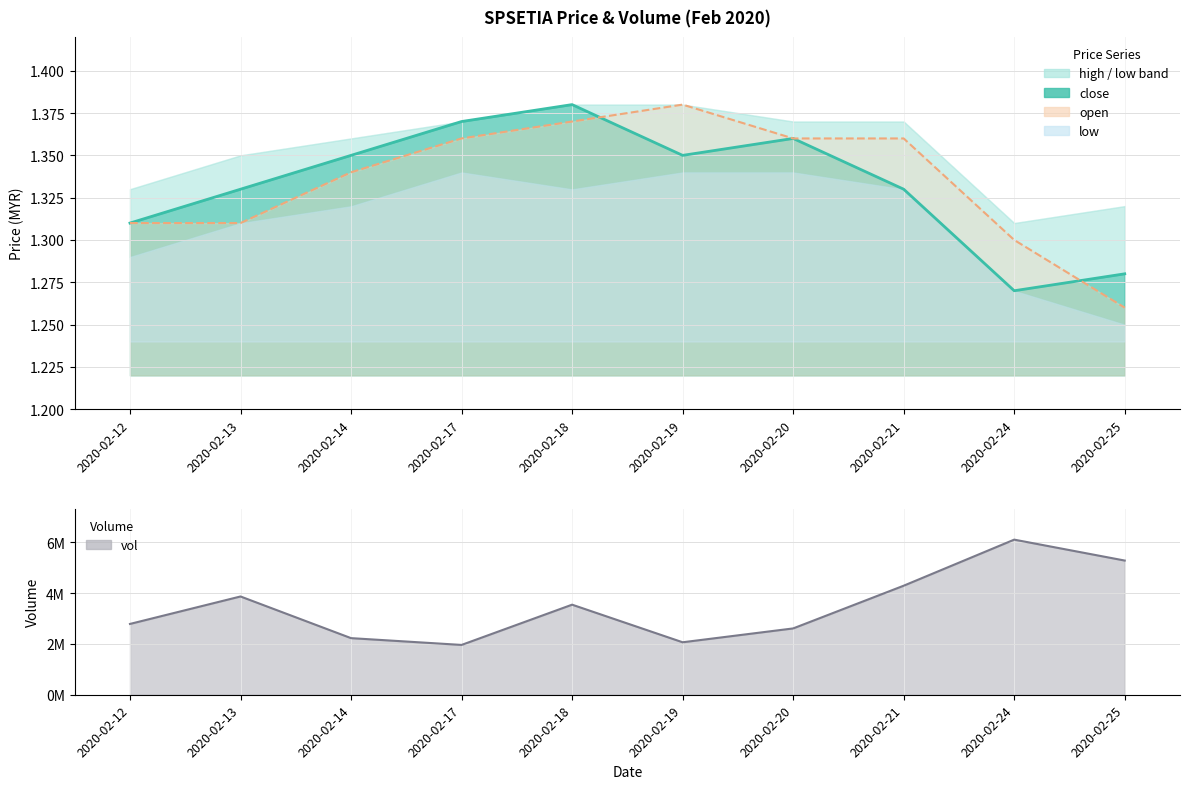

List the series in order of their peak value, lowest first.

close, open, vol